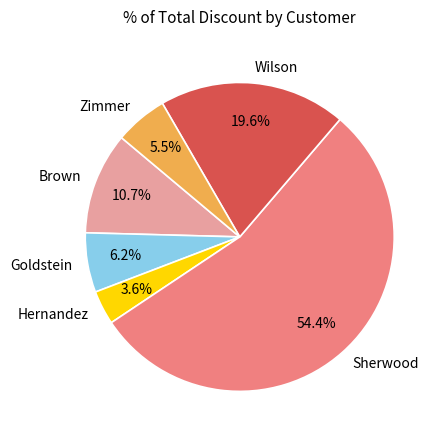

To the nearest percent, what portion does Hernandez represent?

4%